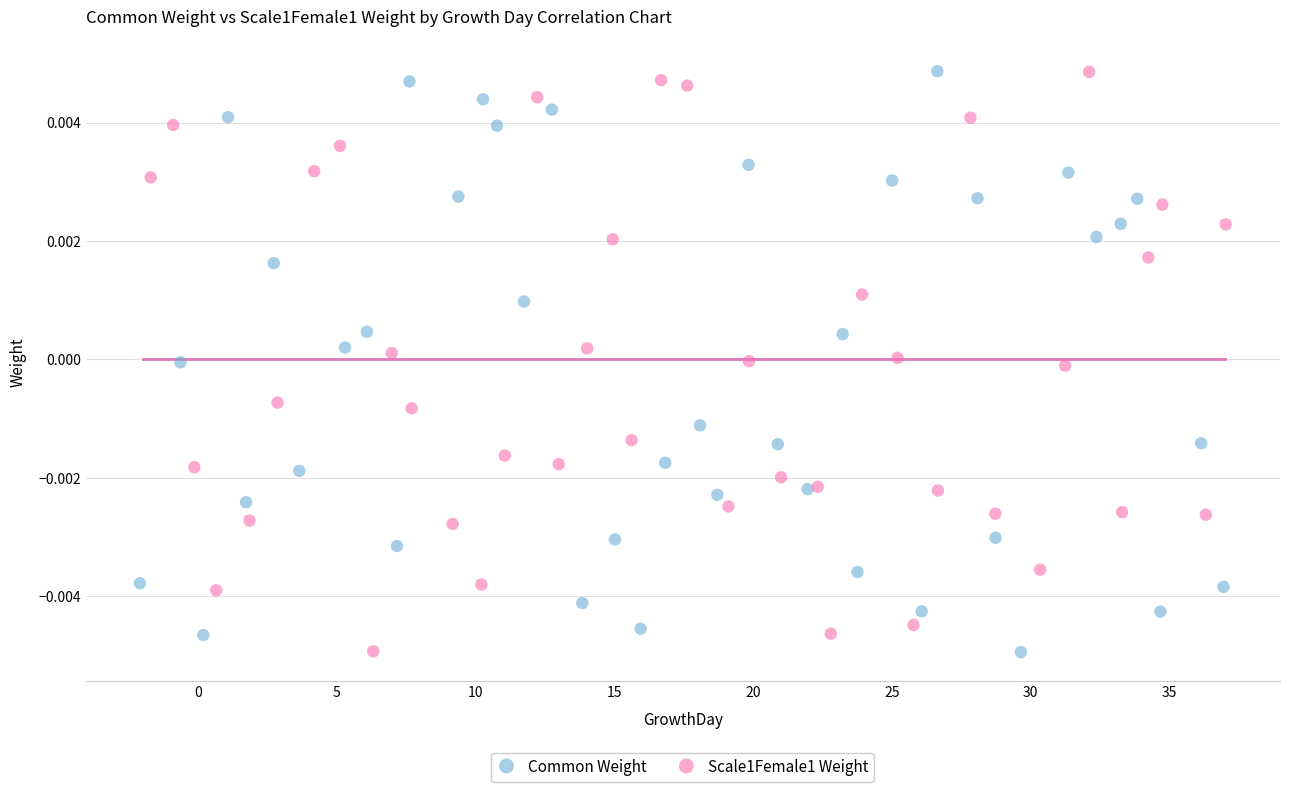

What are all the series names shown in the legend?

Common Weight, Scale1Female1 Weight